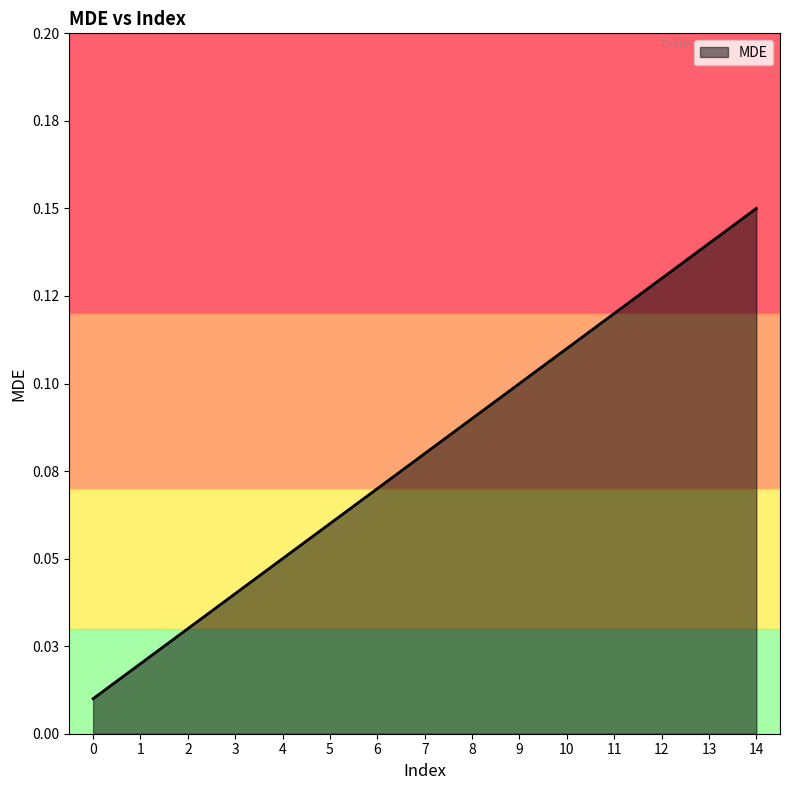

Does the chart display data point markers on the line(s)?

No